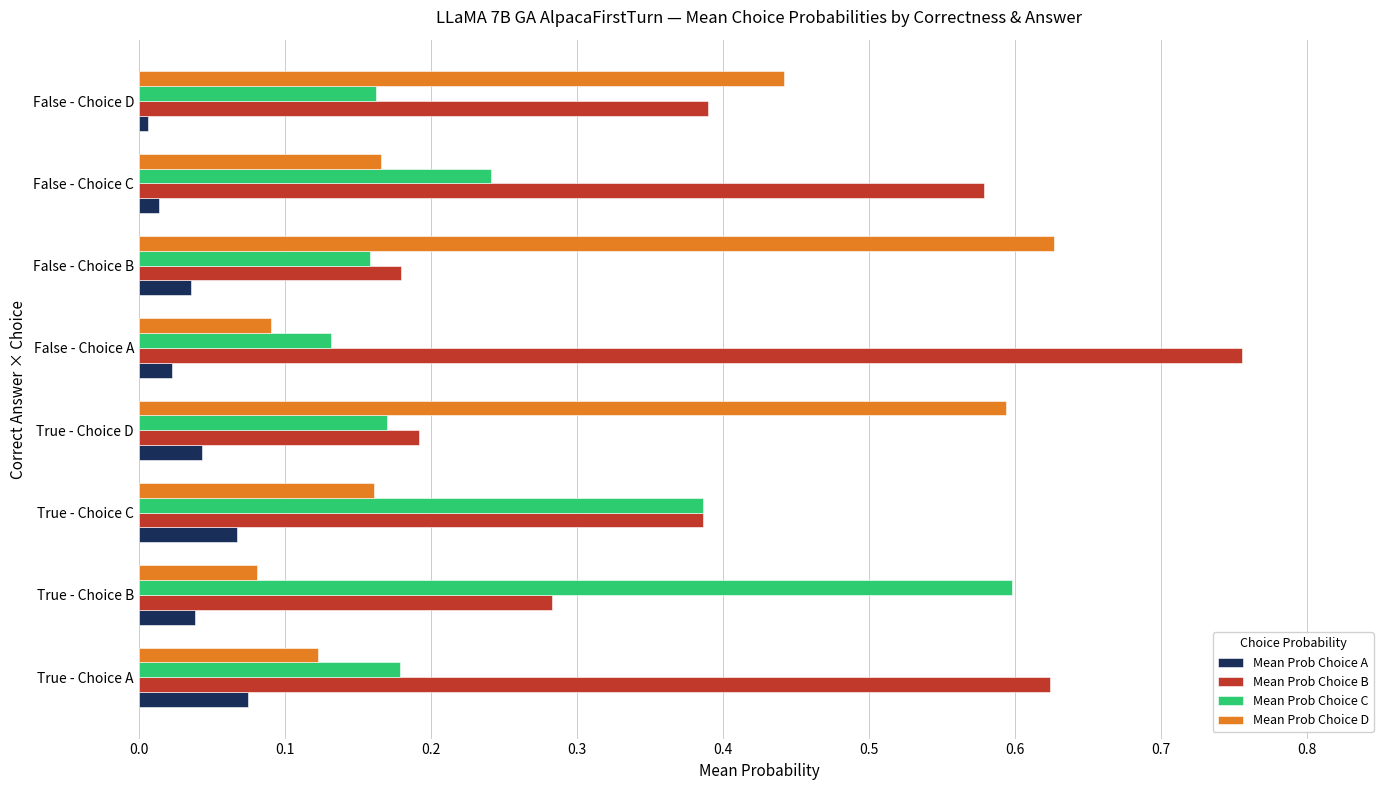

What is the total value across all series at True - Choice A?

1.0